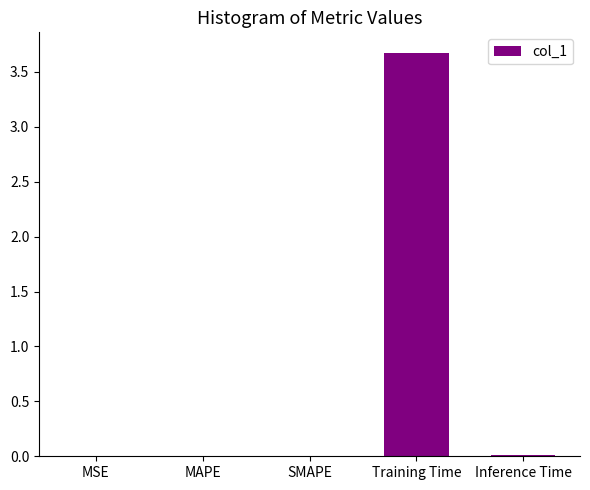

Is it true that the value at Inference Time is 0.0?

True